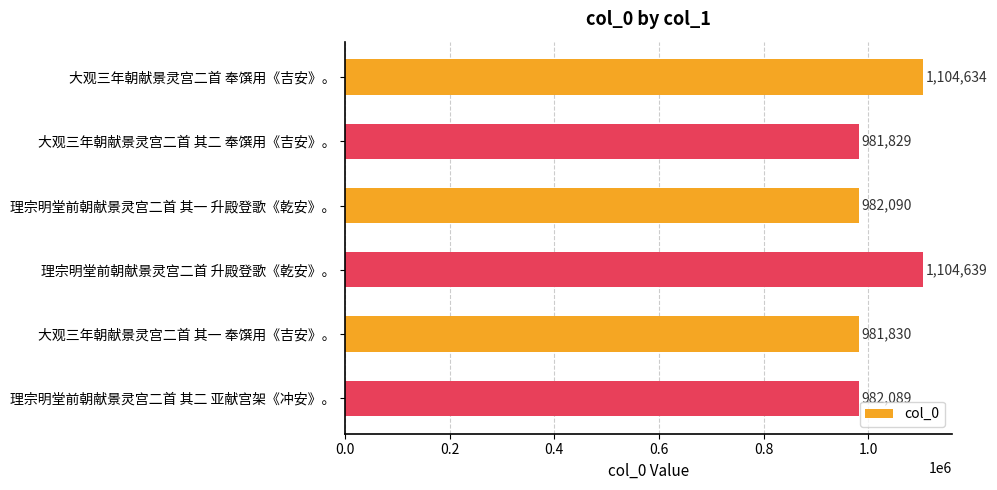

Which category has the lowest value across all series?

大观三年朝献景灵宫二首 其二 奉馔用《吉安》。